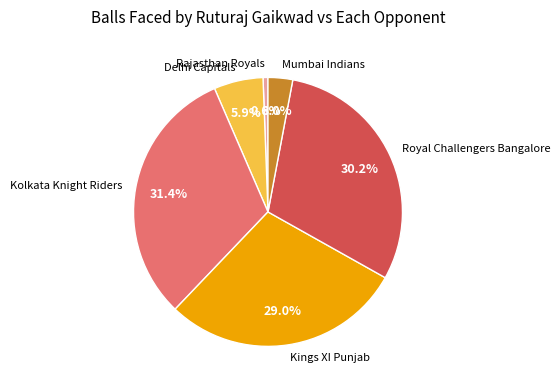

Between Royal Challengers Bangalore and Kolkata Knight Riders, which is larger?

Kolkata Knight Riders